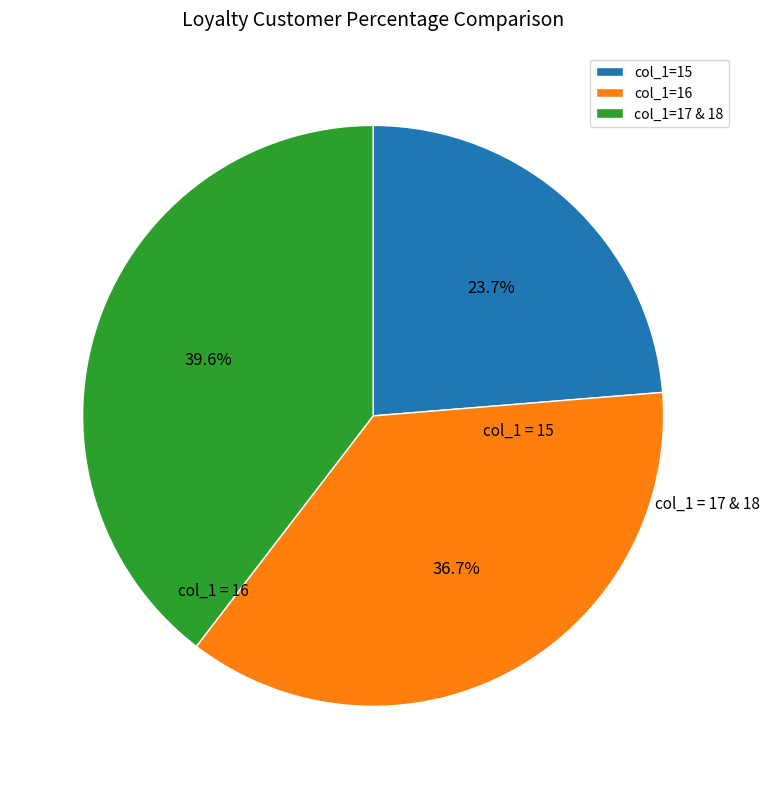

What is the largest slice in the pie chart?

col_1=17 & 18